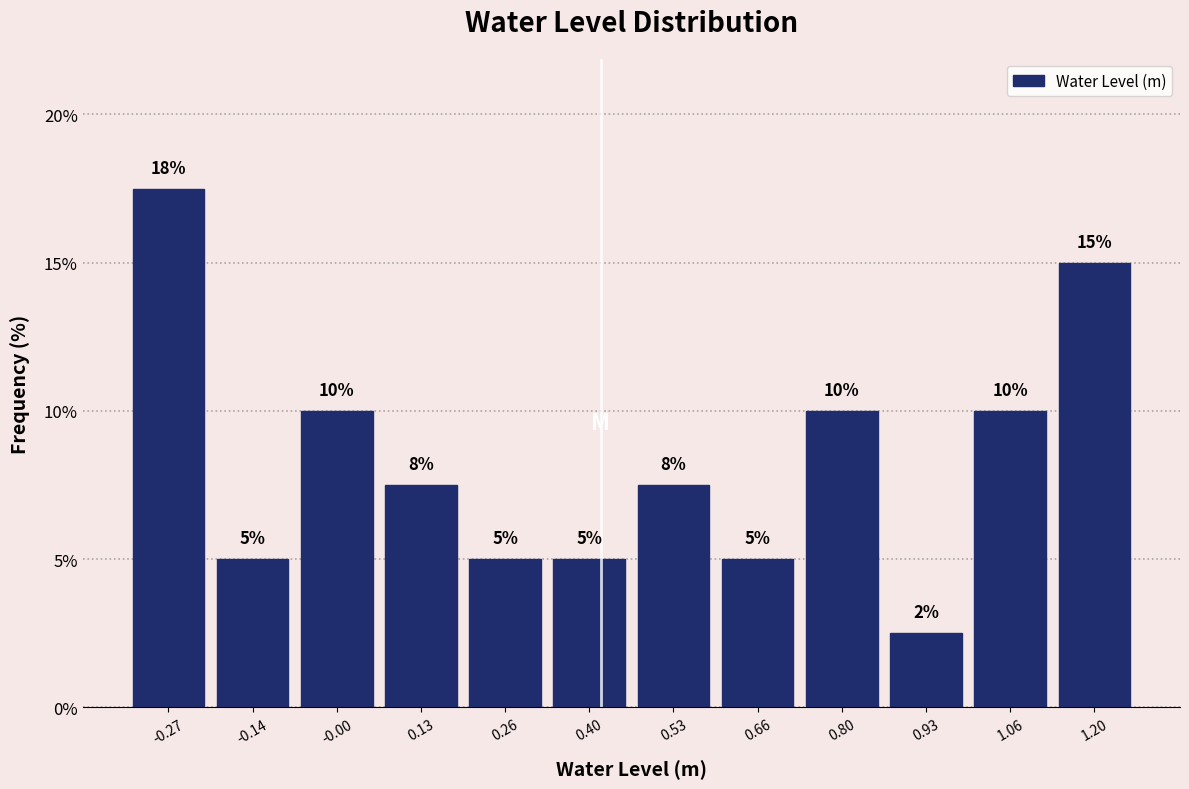

Over which range of the x-axis is the bar tallest?

-0.34 to -0.20